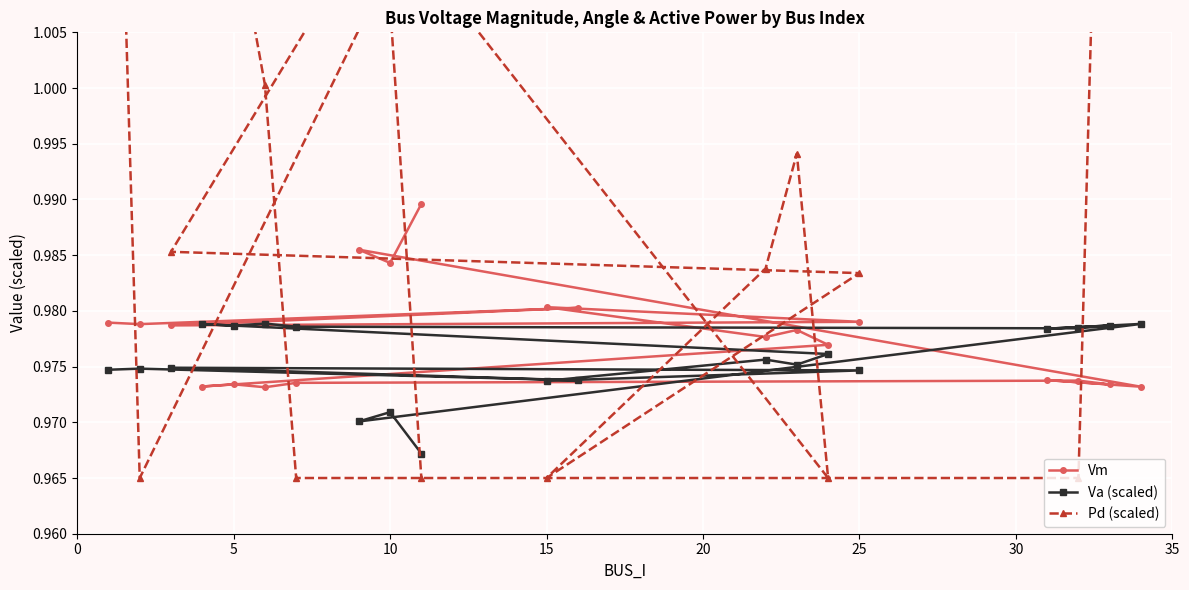

The value of Vm at 25 is 1.7. True or false?

False